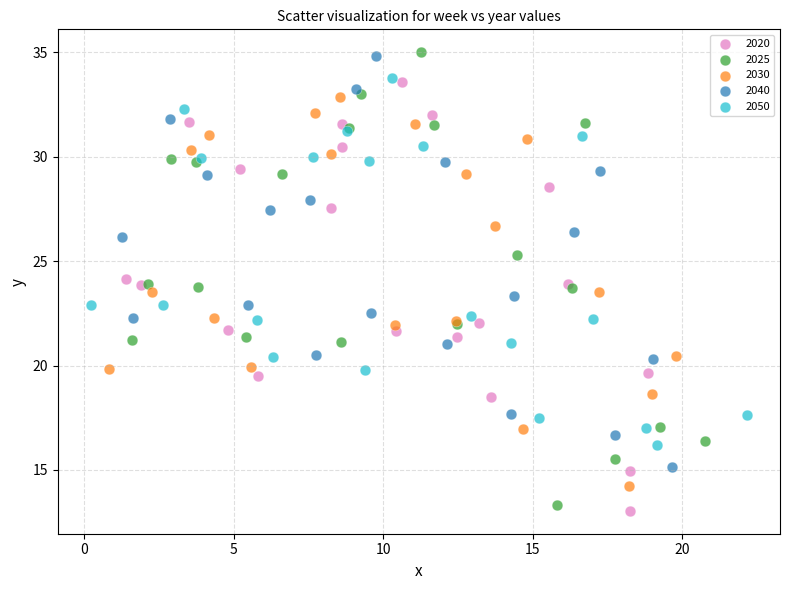

Which series has the largest Y range (max minus min)?

2025